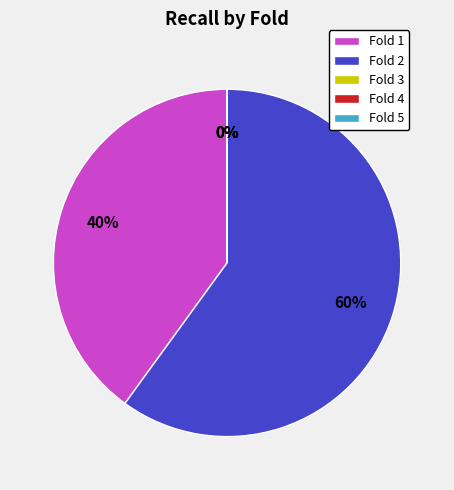

True or false: Fold 2 accounts for 66% of the total.

False